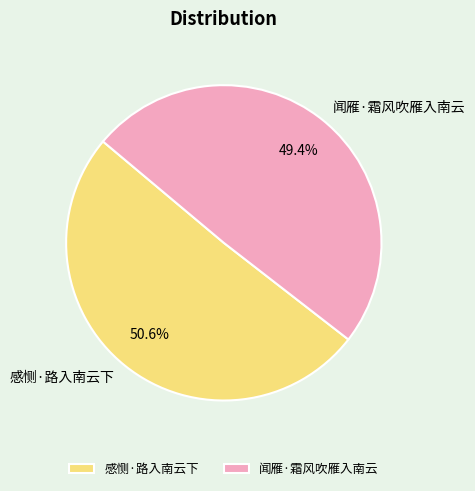

What percentage is the 闻雁·霜风吹雁入南云 slice, to the nearest percent?

49%